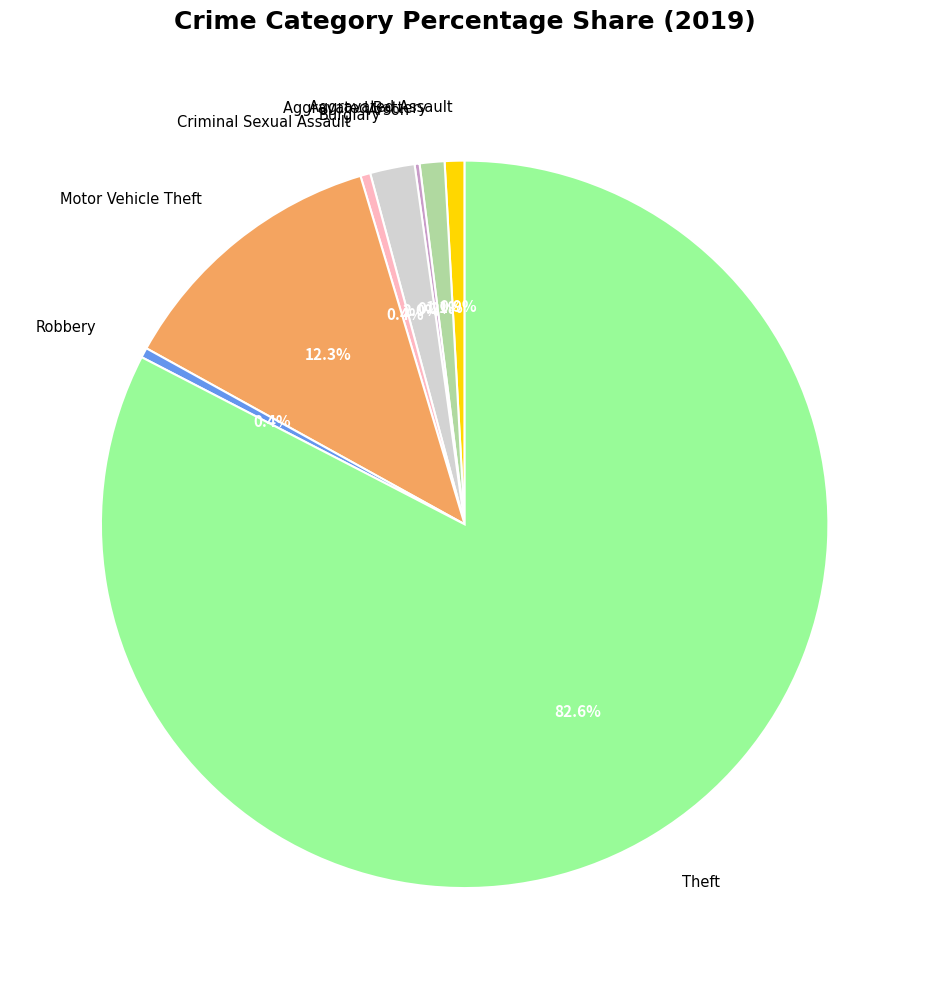

Is there a majority slice in this chart?

Yes